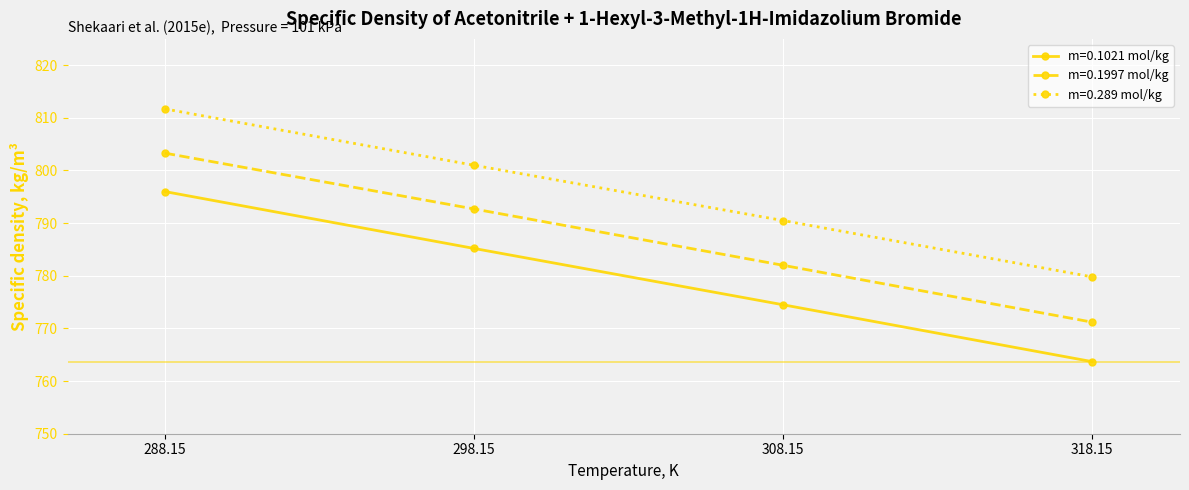

List the series in order of their peak value, highest first.

m=0.289 mol/kg, m=0.1997 mol/kg, m=0.1021 mol/kg